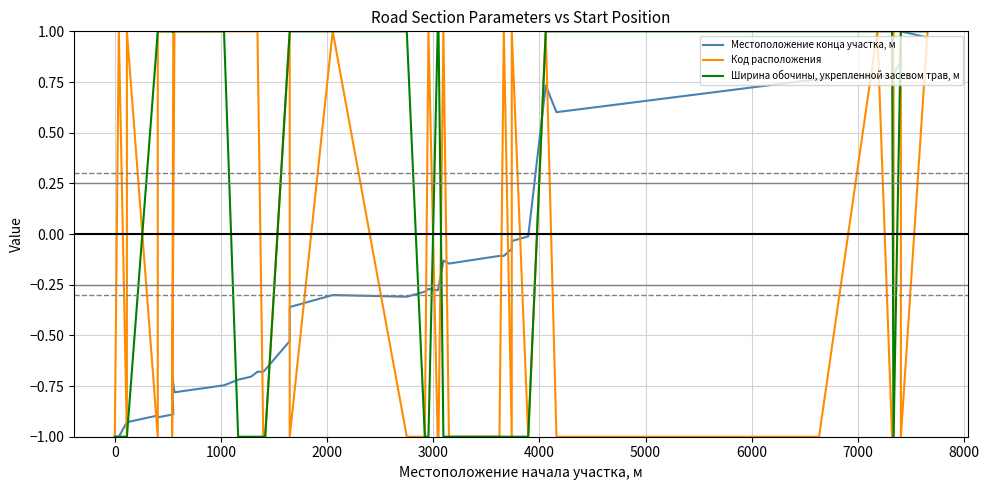

How many negative values does the Код расположения series have?

20